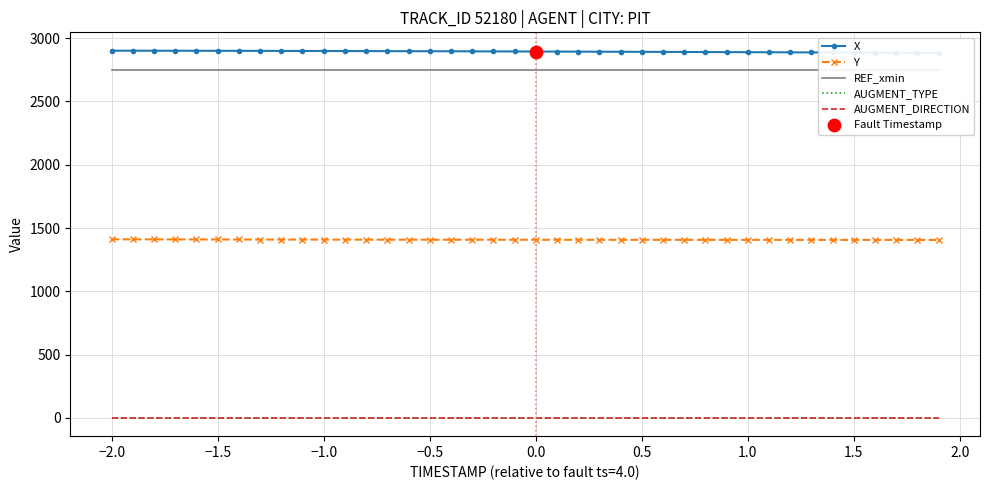

True or false: AUGMENT_DIRECTION and Y intersect in this chart.

False